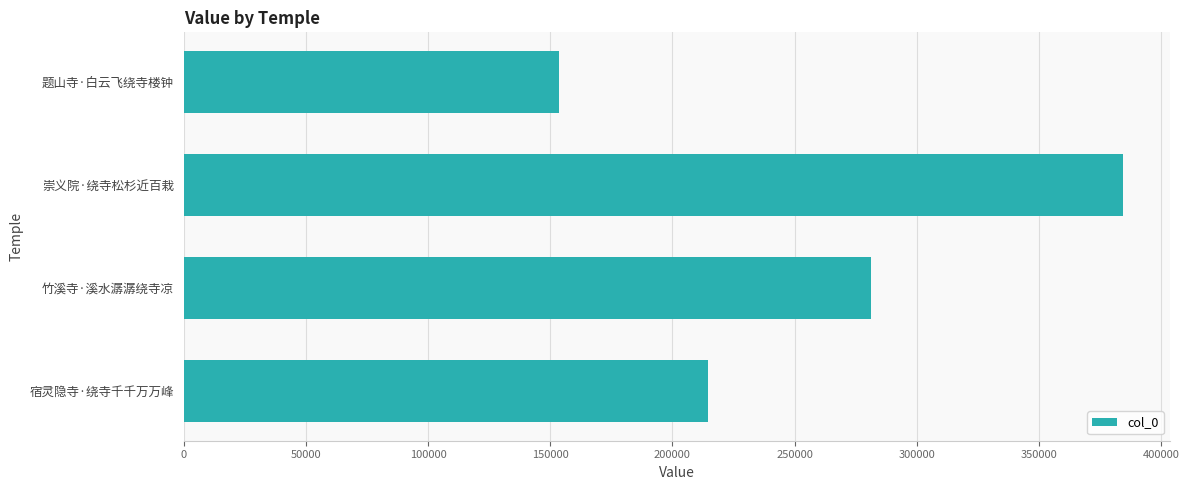

What is the maximum value shown in the chart?

384435